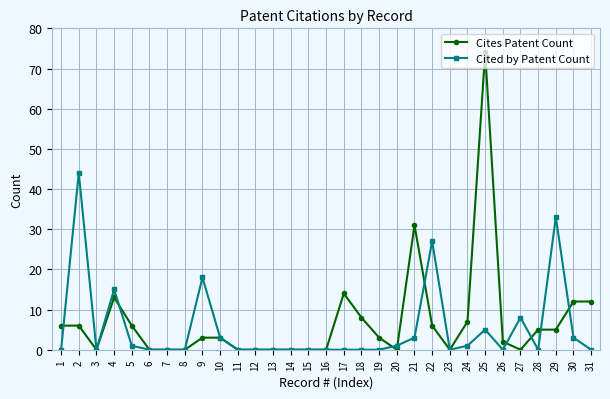

Count the number of categories in the chart.

31